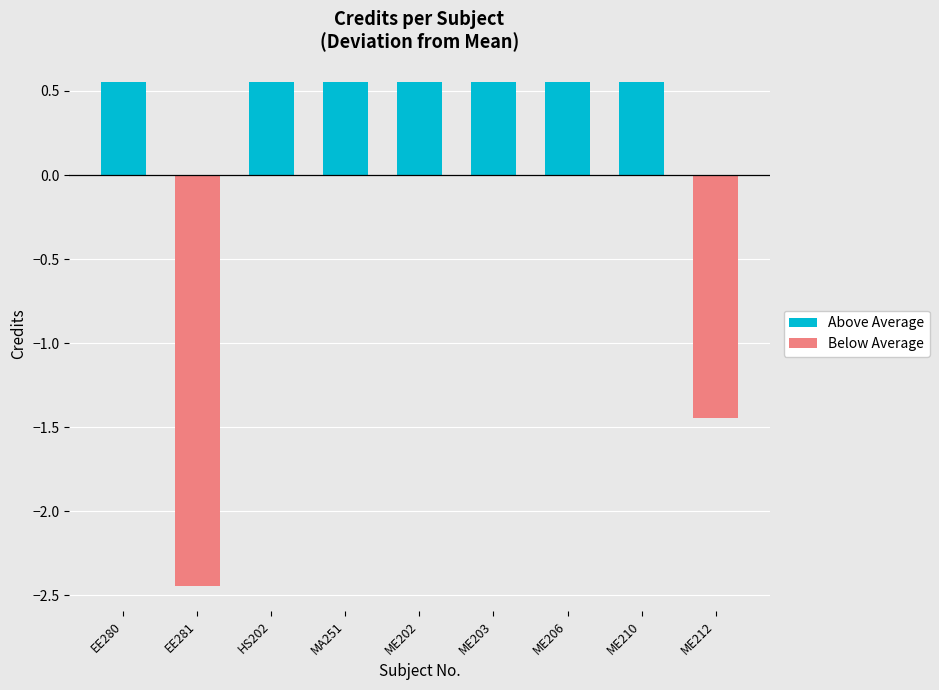

List the labels in order of value, largest first.

EE280, HS202, MA251, ME202, ME203, ME206, ME210, ME212, EE281